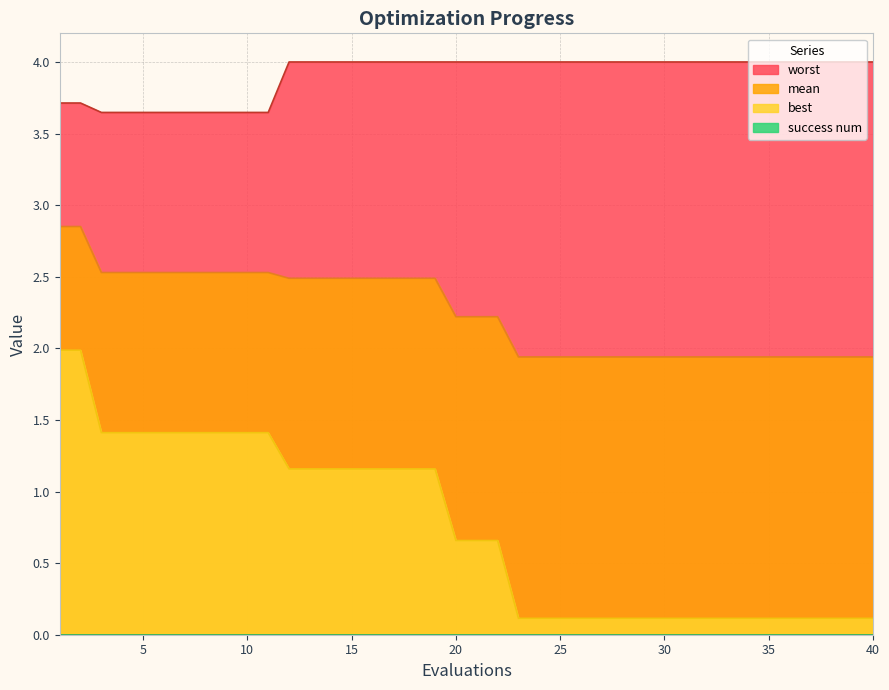

At how many categories does at least one series exceed 3?

40